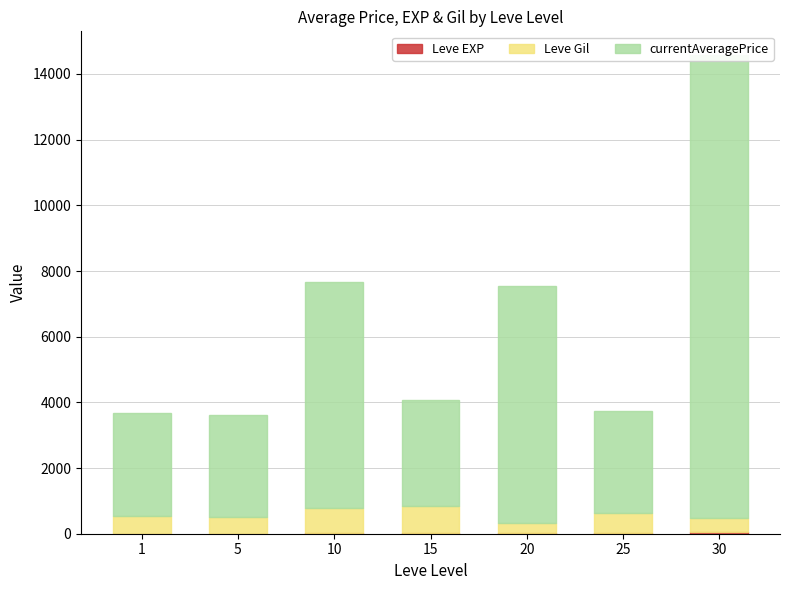

What is the average value of the currentAveragePrice series?

5826.9